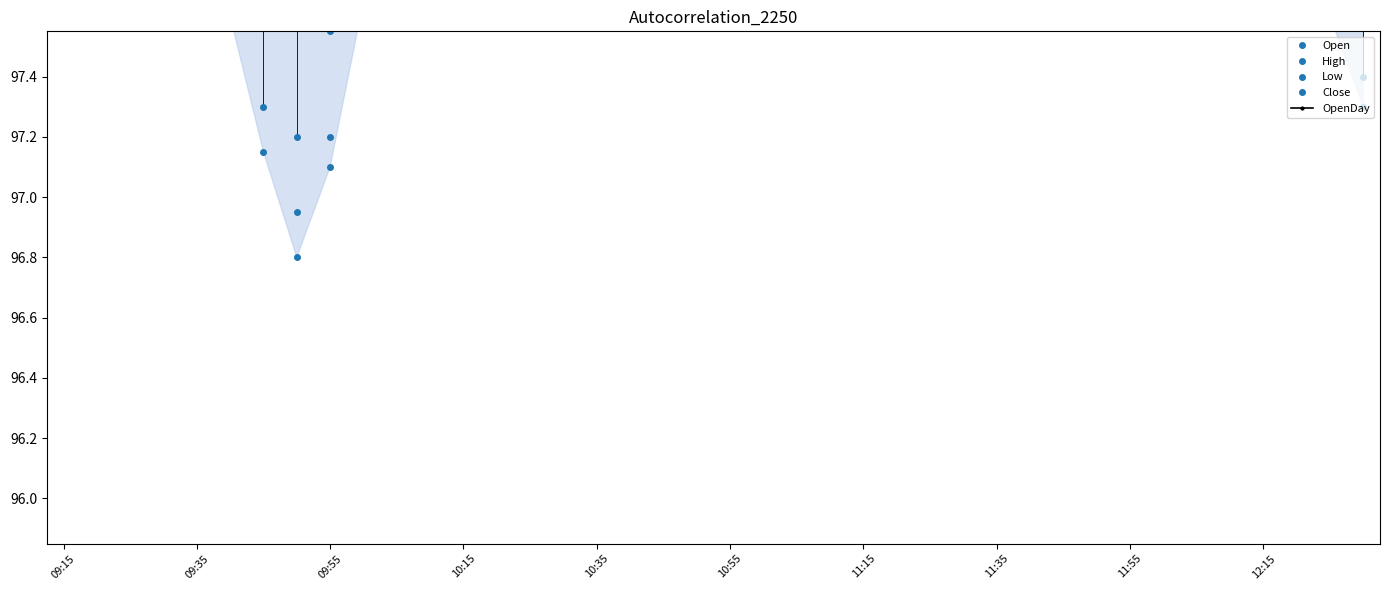

How many lines are shown in the chart?

5